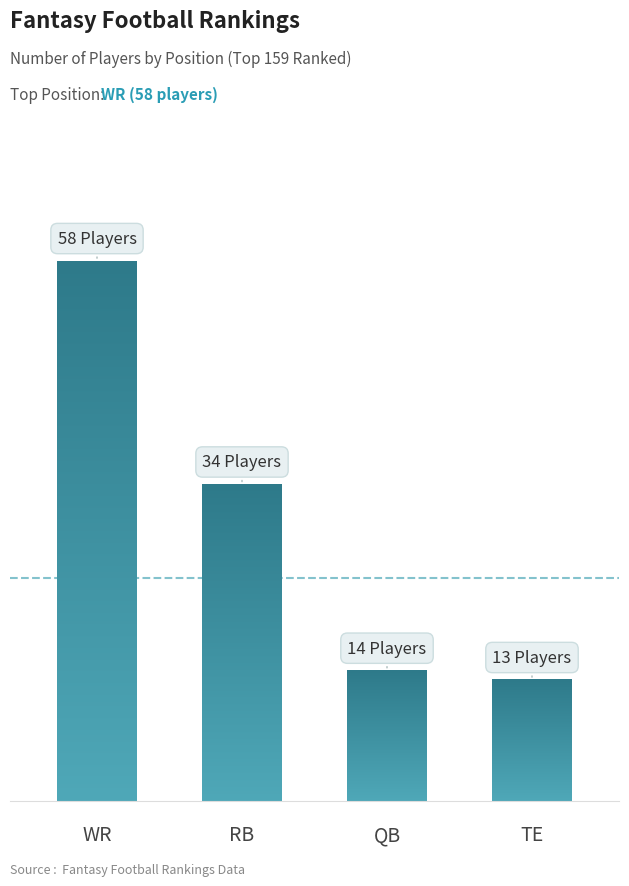

What is the average value?

30